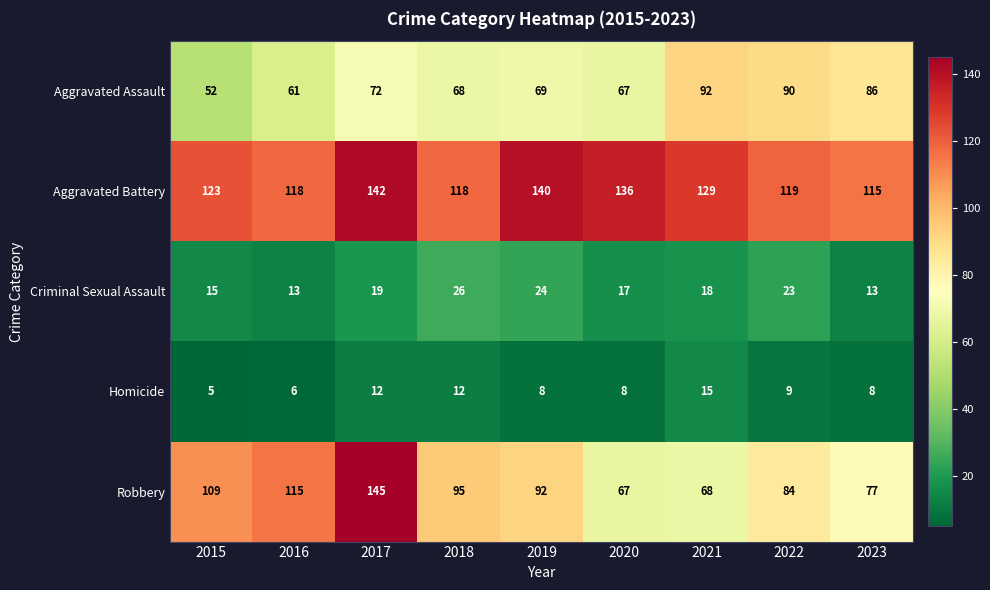

Read the Aggravated Battery value at 2021.

129